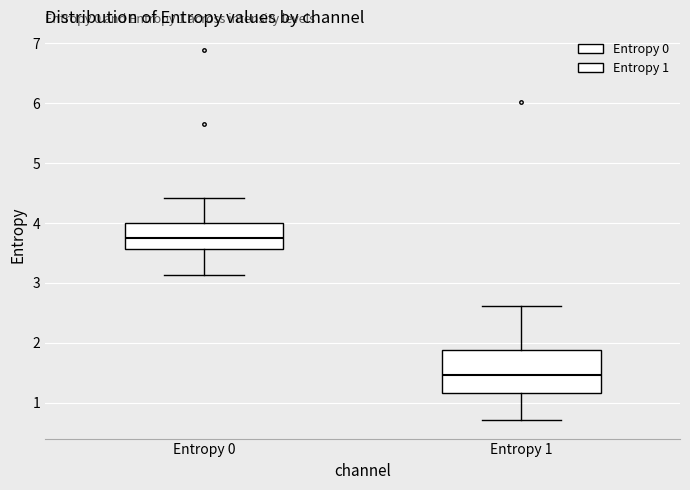

Comparing the boxes themselves (not the whiskers), which one is the tallest?

Entropy 1